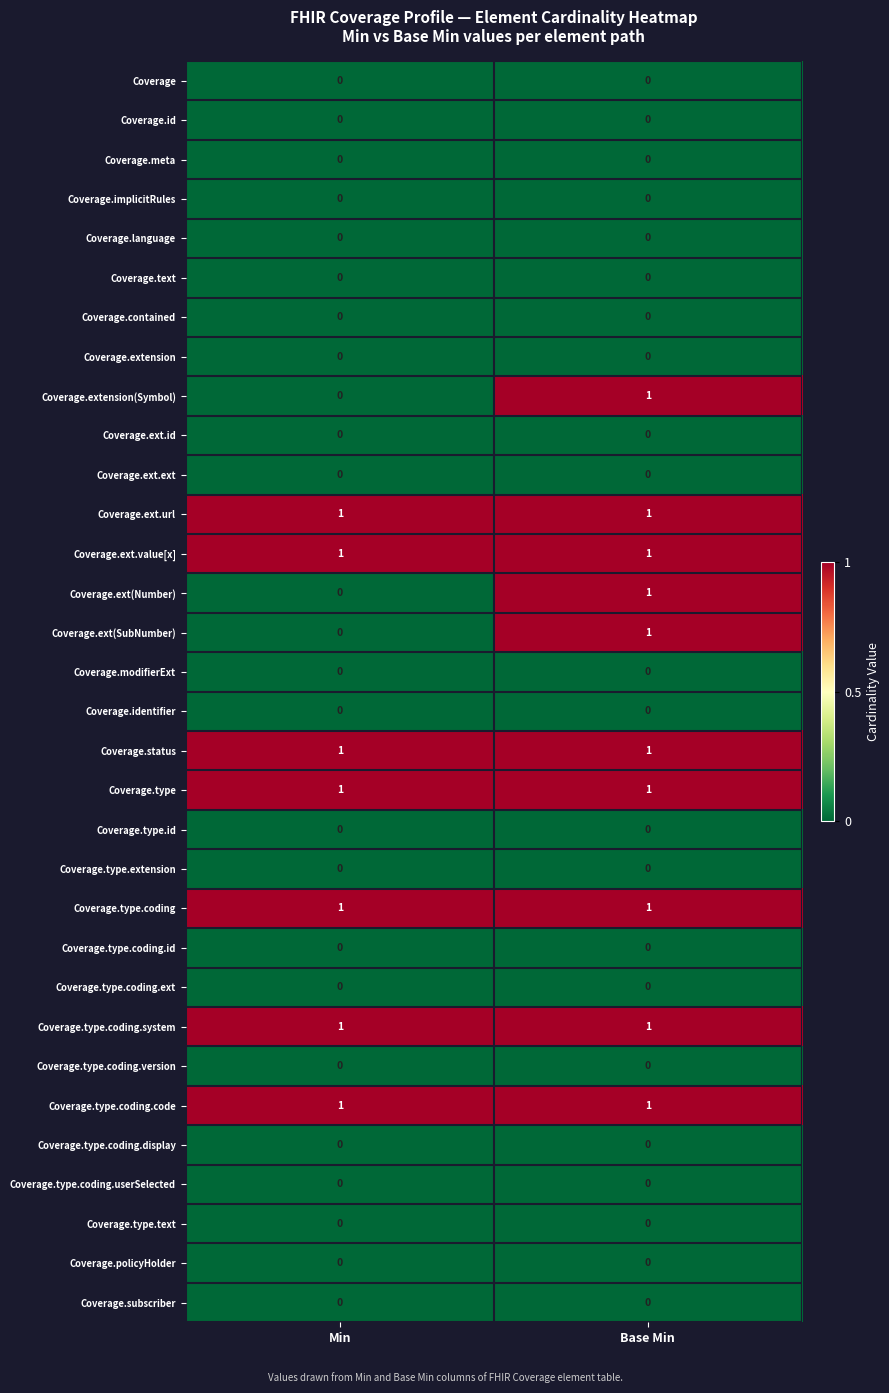

The value of Coverage.type.text at Base Min is 0. True or false?

True